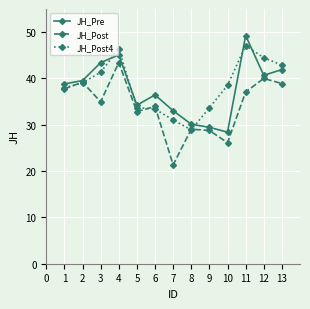

What is the approximate value of JH_Post4 at 7?

31.0